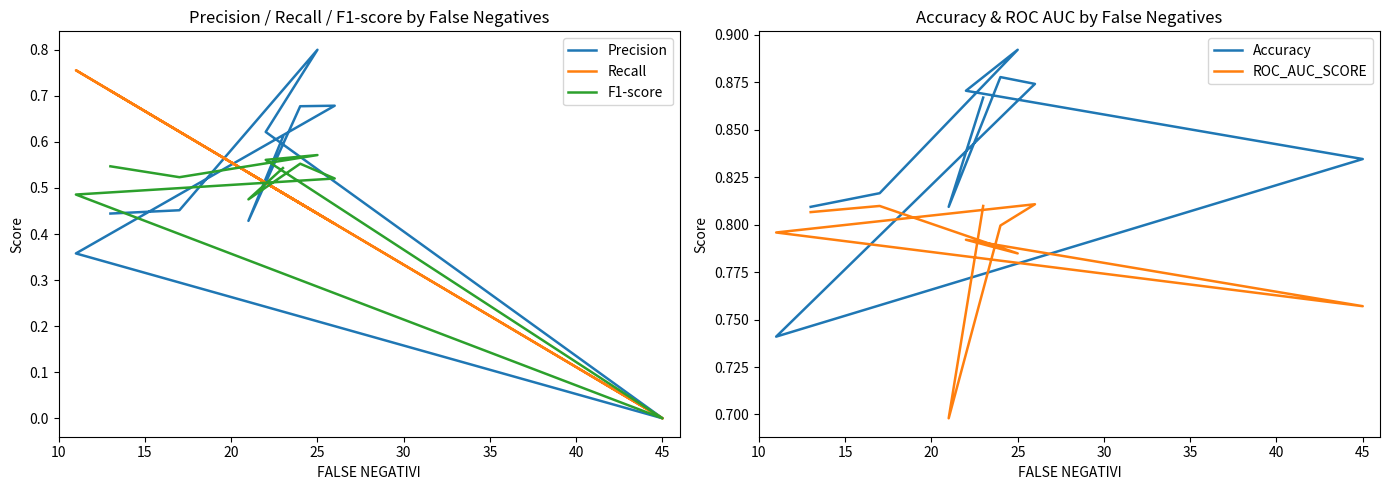

In Accuracy, how many points are lower than both neighbors (excluding endpoints)?

2